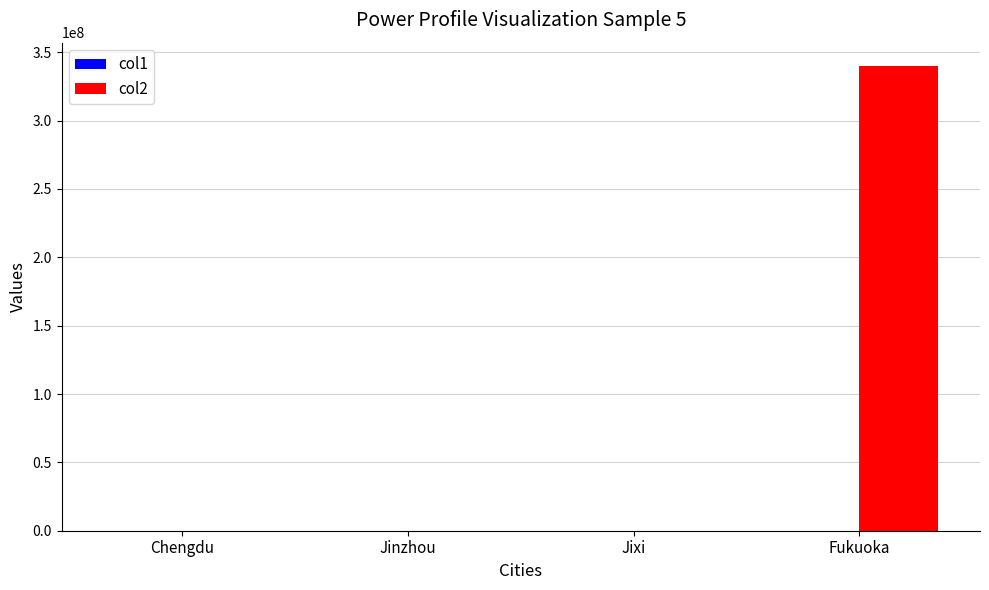

How many distinct data groups are displayed?

2